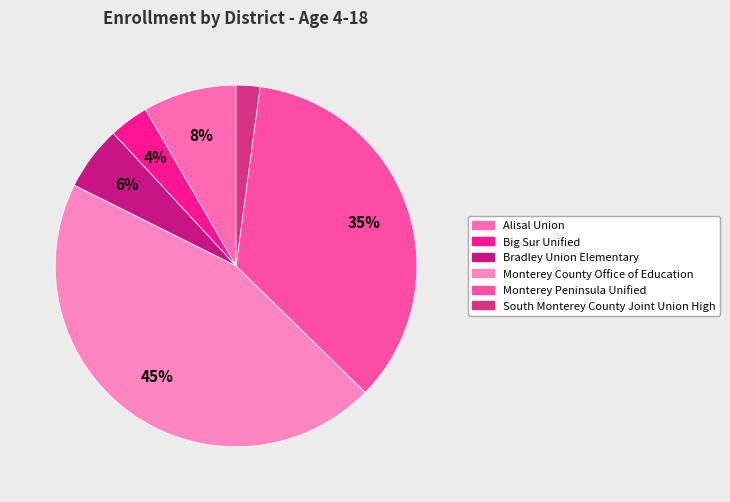

The Bradley Union Elementary slice represents 6% of the pie. True or false?

True